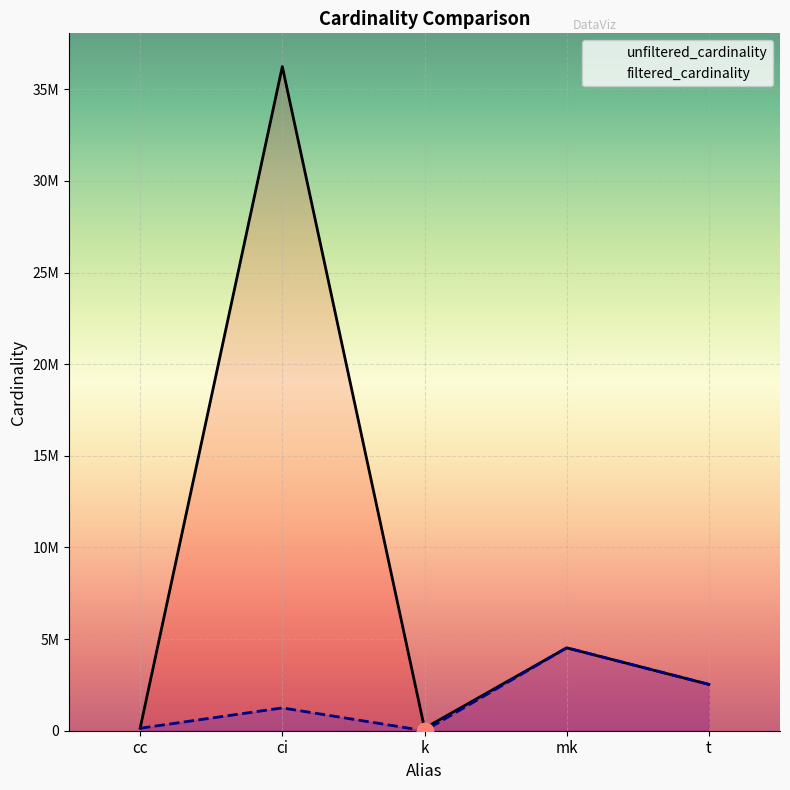

True or false: filtered_cardinality and unfiltered_cardinality intersect in this chart.

False